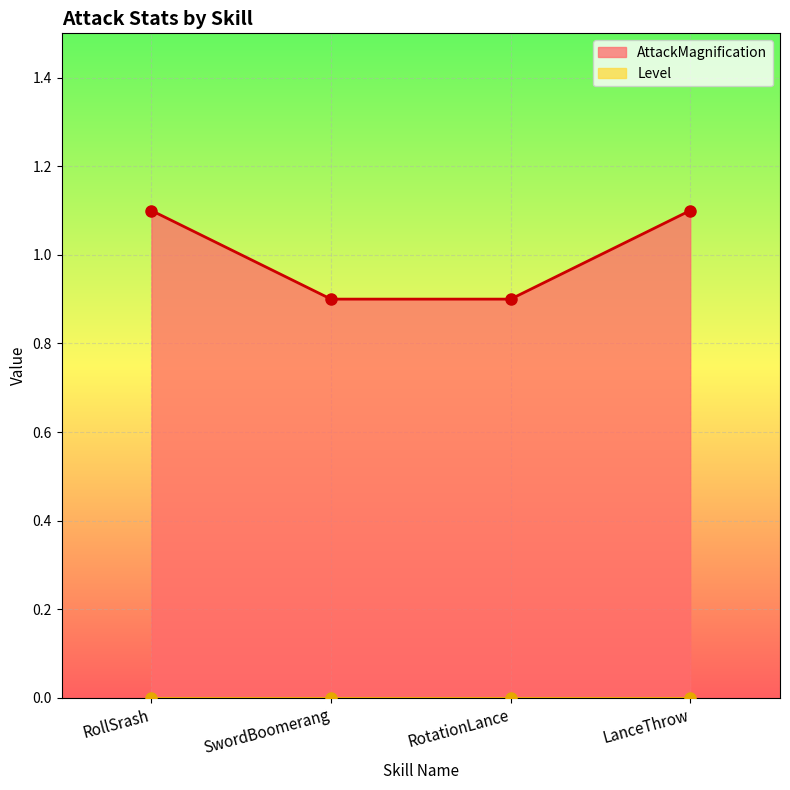

What is the approximate value at SwordBoomerang?

0.9